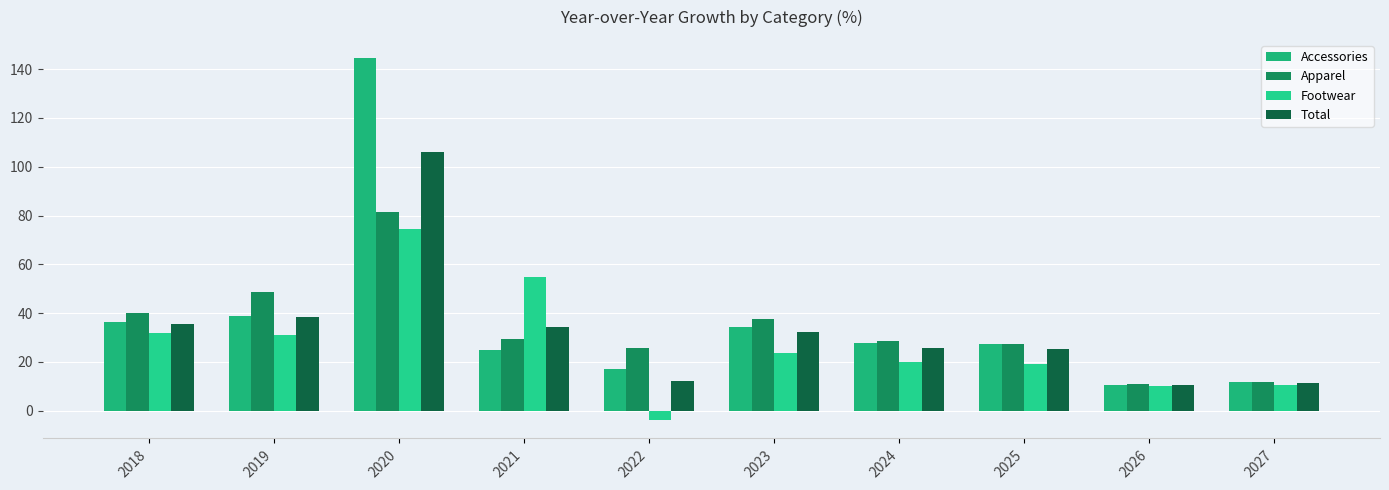

What is the average value of the Apparel series?

34.1